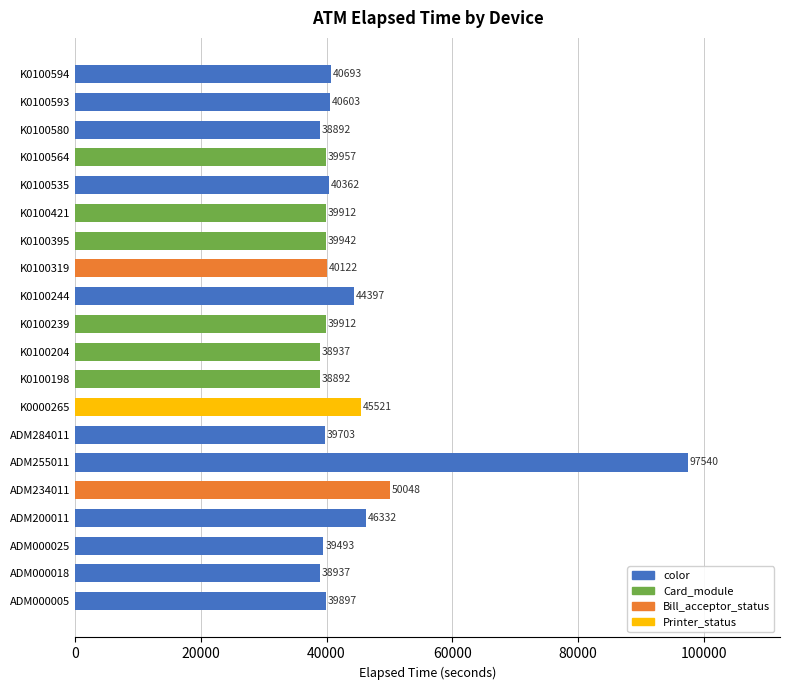

What value does the data have at K0100395?

39942